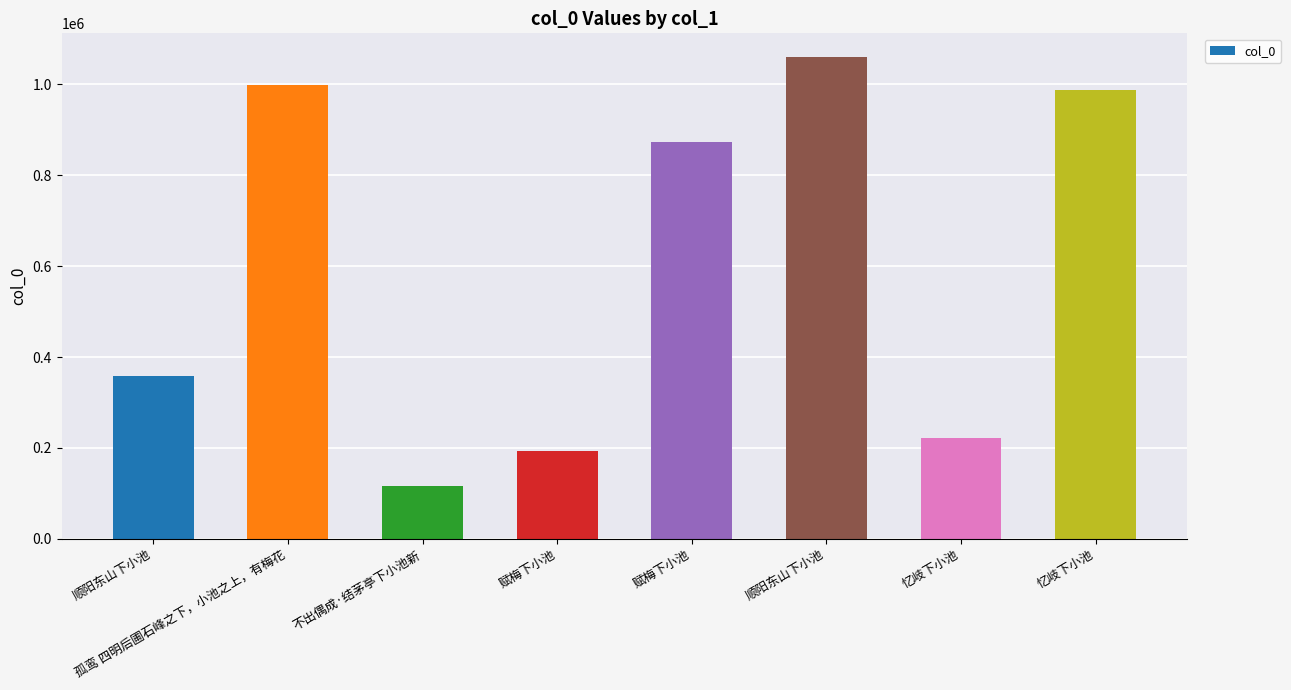

The value at 不出偶成·结茅亭下小池新 is 62076. True or false?

False